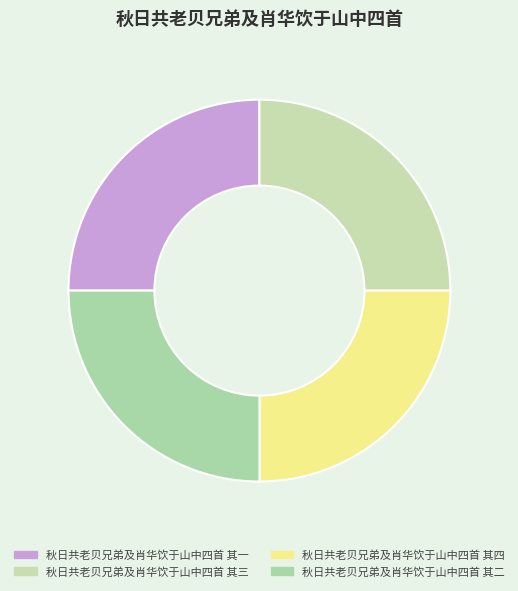

How many segments does this pie chart have?

4